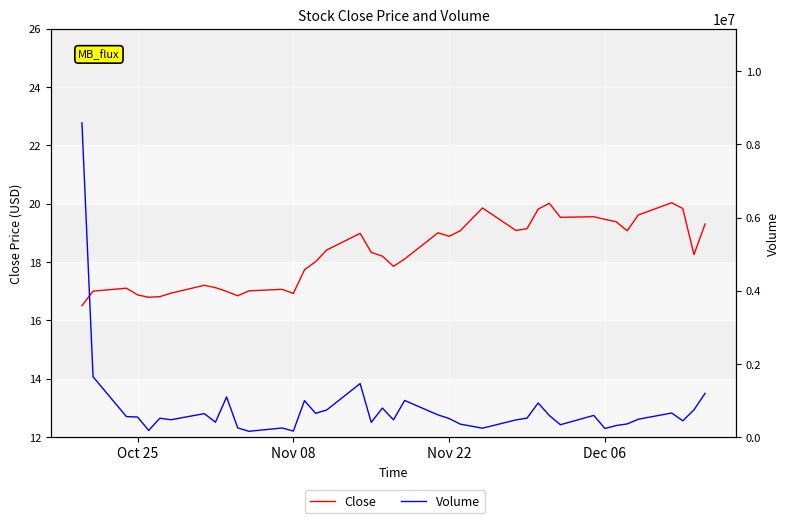

Rank the series by their average value, from lowest to highest.

Close, Volume